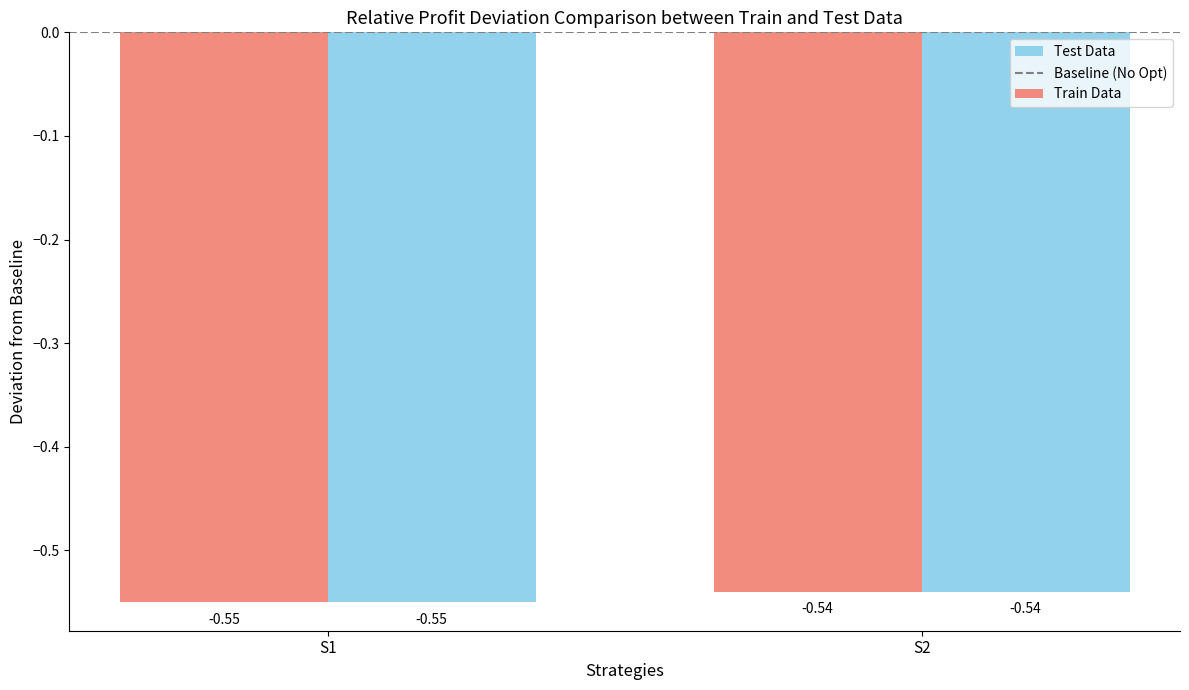

What is the spread (max minus min) of values at S2?

0.0